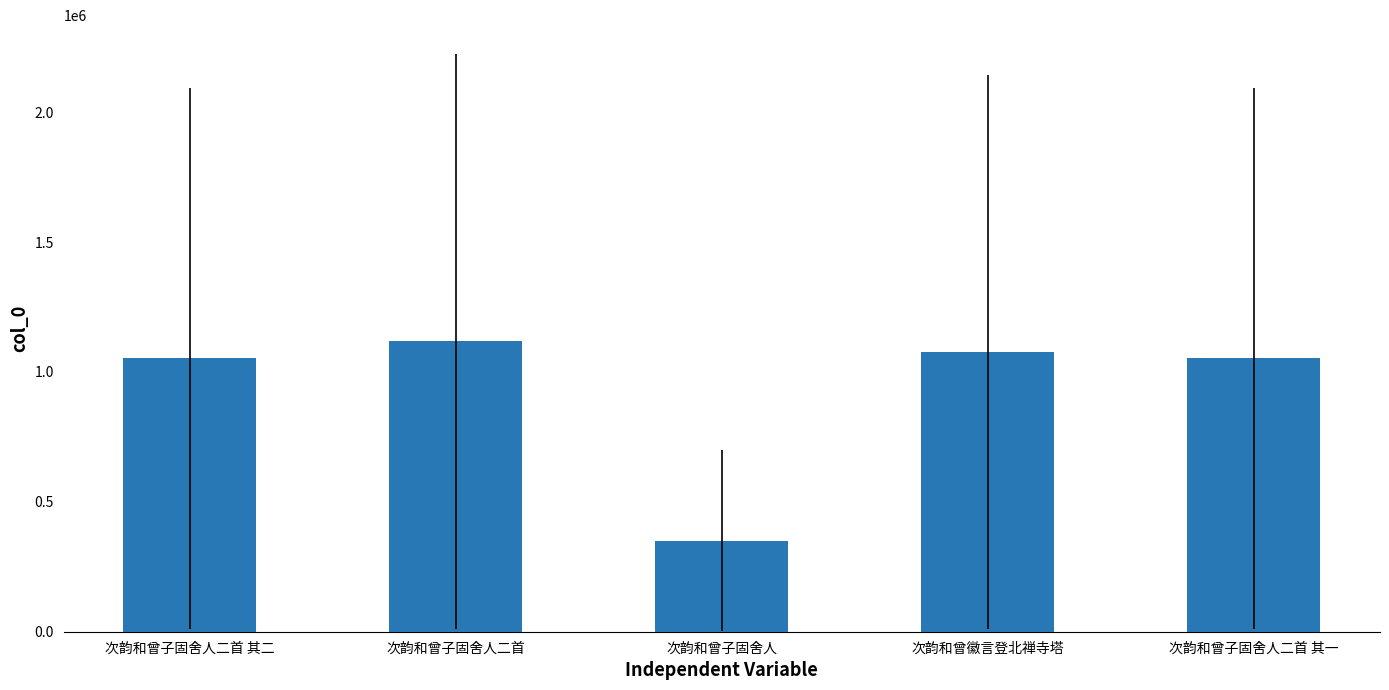

Between 次韵和曾子固舍人二首 and 次韵和曾子固舍人二首 其一, which is larger?

次韵和曾子固舍人二首